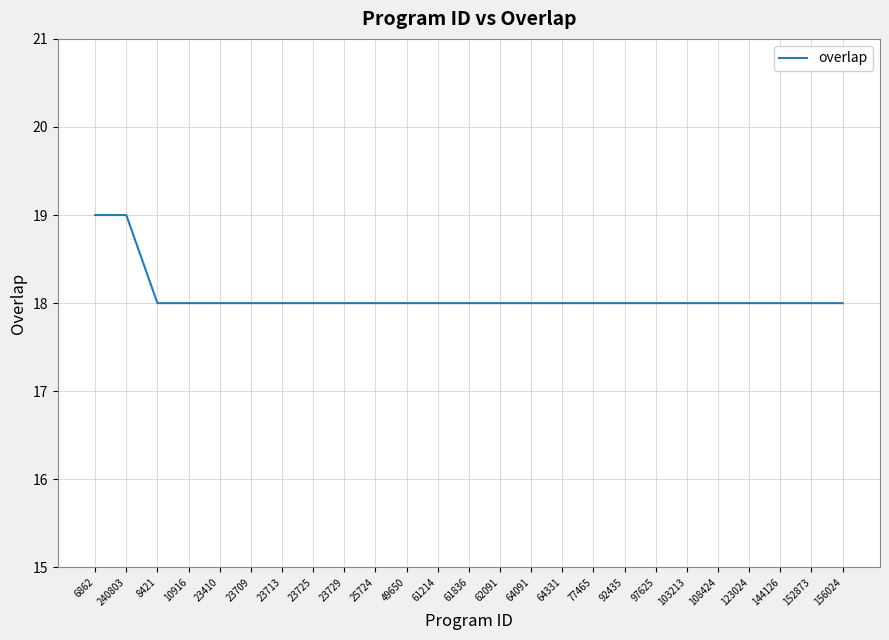

What is the greatest value displayed?

19